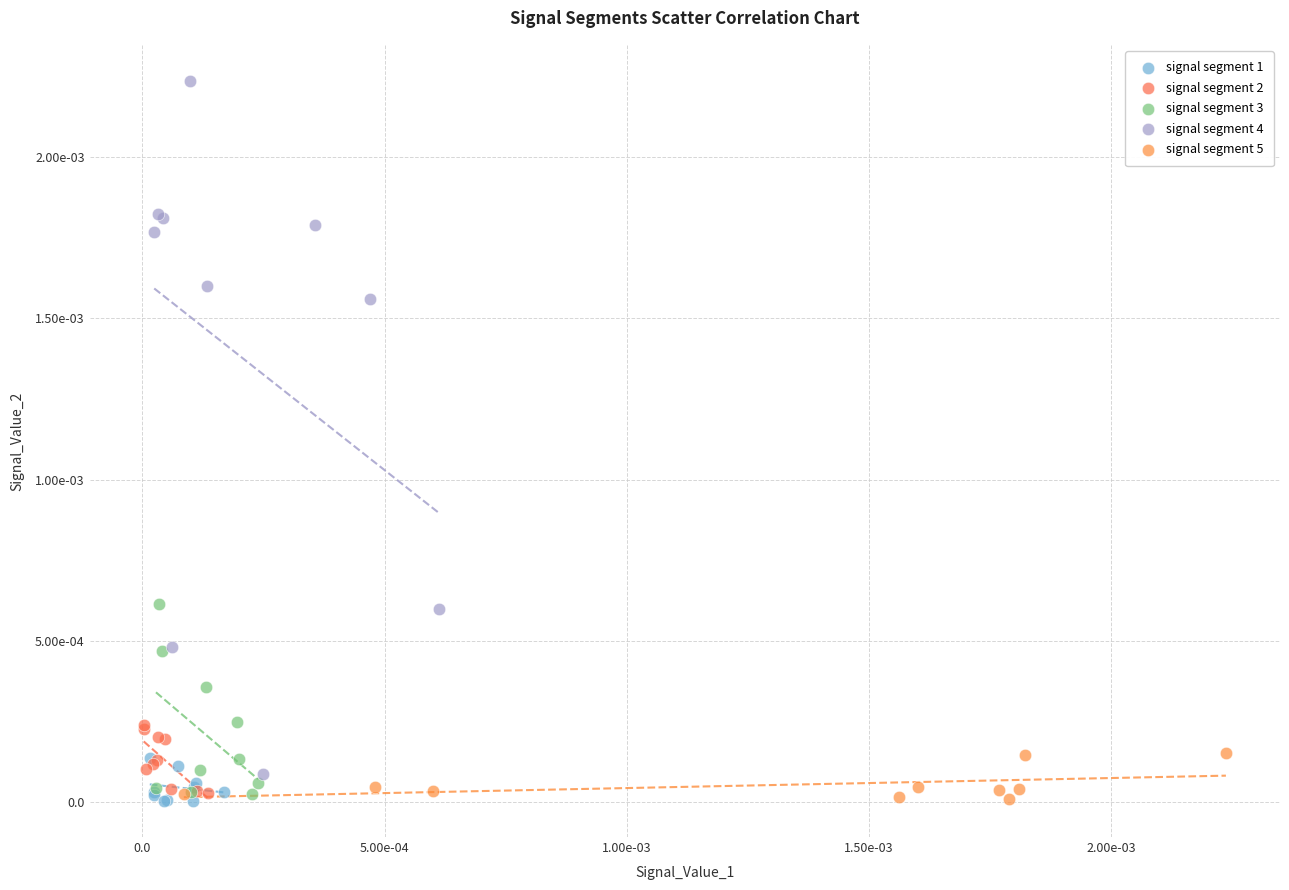

What are all the series names shown in the legend?

signal segment 1, signal segment 2, signal segment 3, signal segment 4, signal segment 5